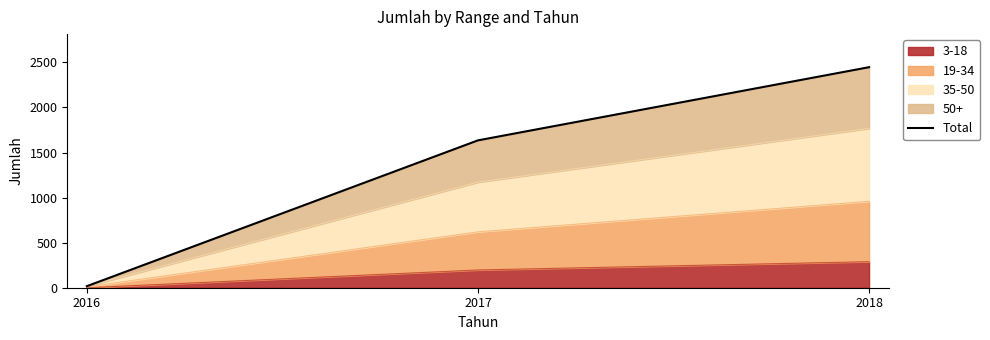

The value of 3-18 at 2017 is 197. True or false?

True